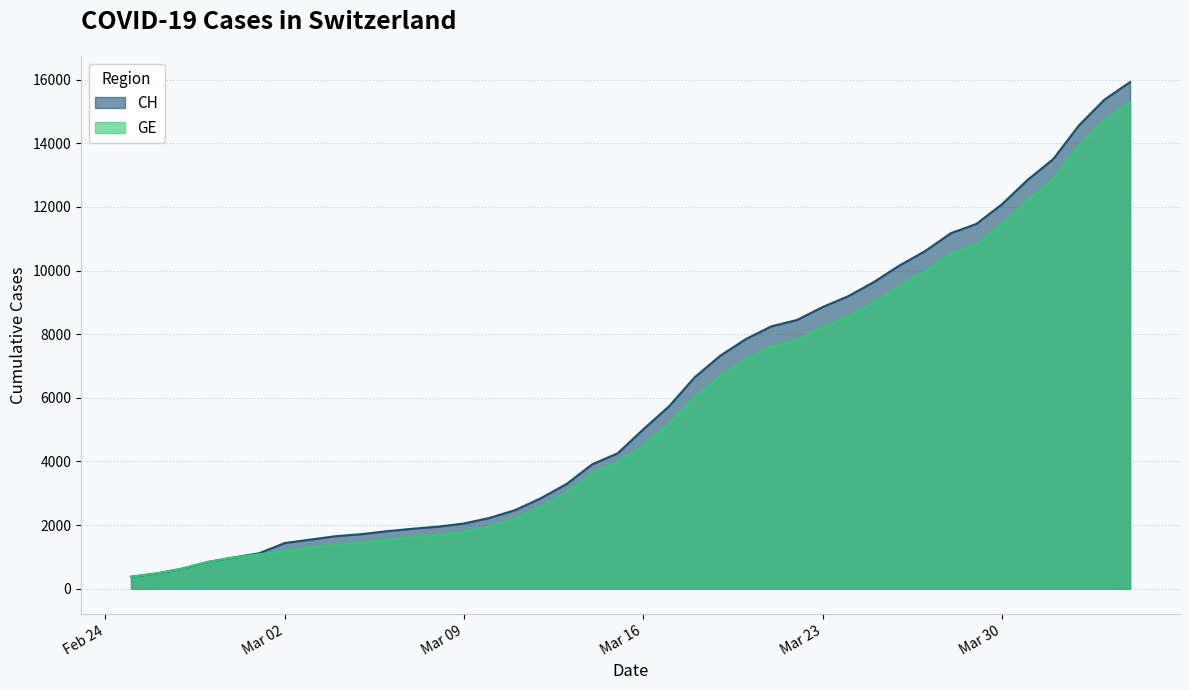

What is the minimum value for CH?

375